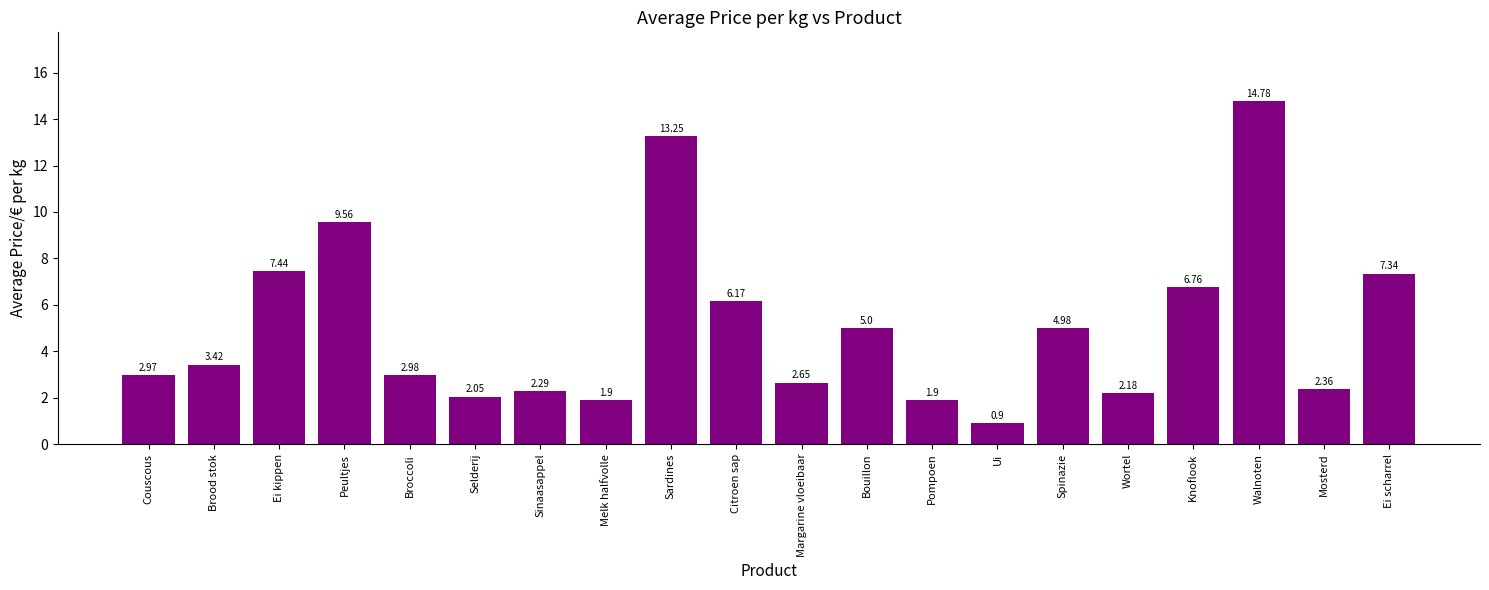

Which category has the lowest value across all series?

Ui